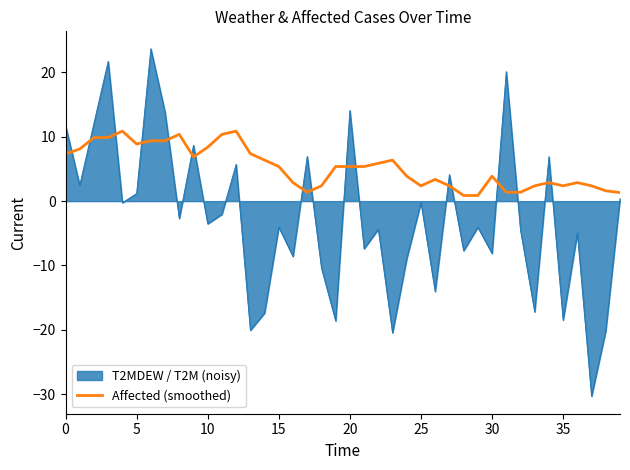

List the series in order of their overall mean, lowest first.

T2MDEW / T2M (noisy), Affected (smoothed)